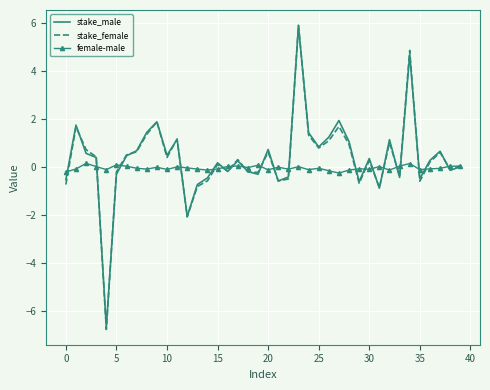

Which series has the largest range (max minus min)?

stake_female